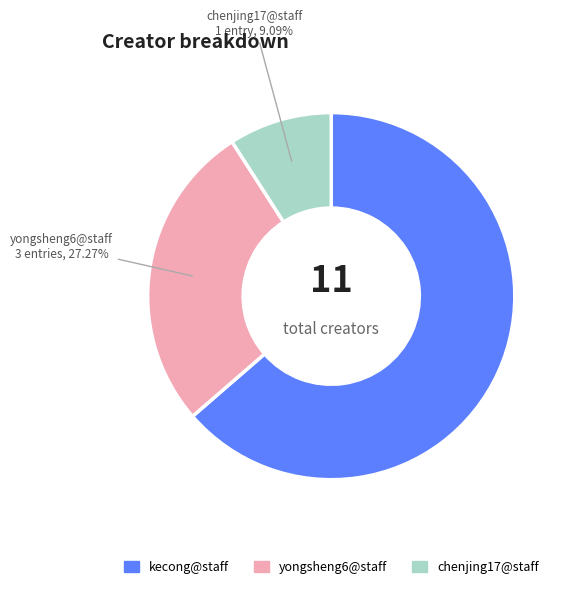

Does any single category account for the majority?

Yes